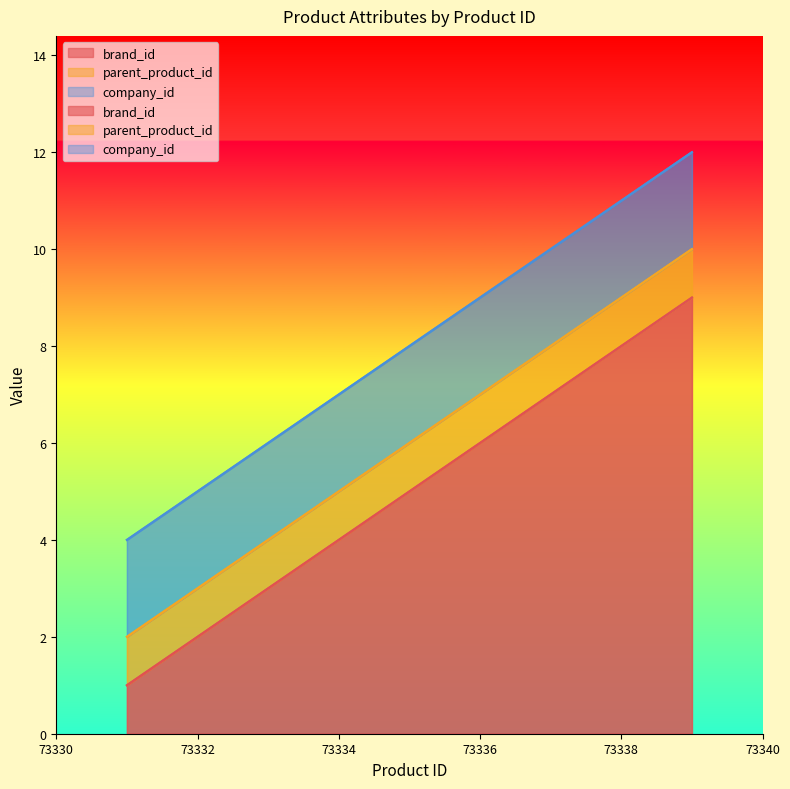

True or false: company_id has a value of 2 at 73331.

True